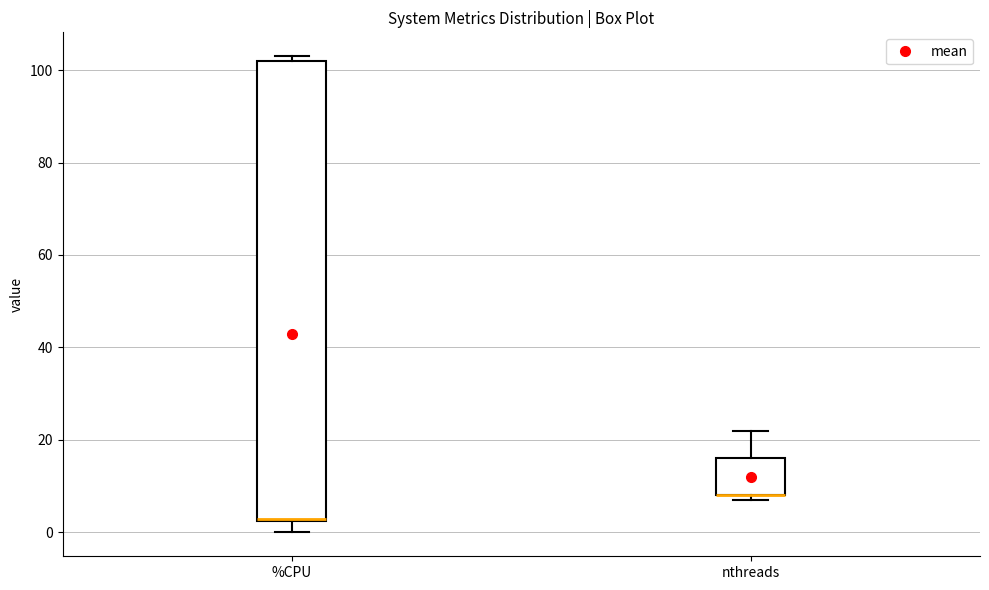

Which box is the tallest, from its lower edge to its upper edge?

%CPU